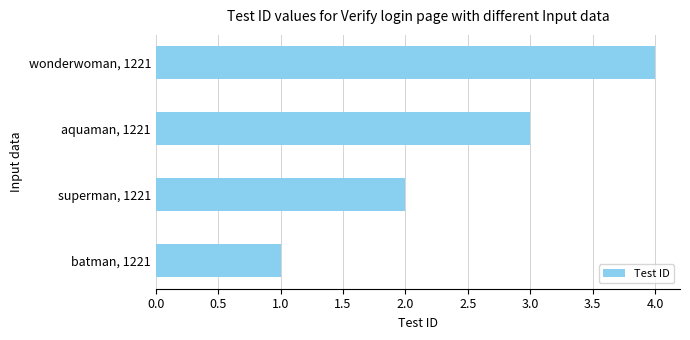

List the labels in order of value, smallest first.

batman, 1221, superman, 1221, aquaman, 1221, wonderwoman, 1221